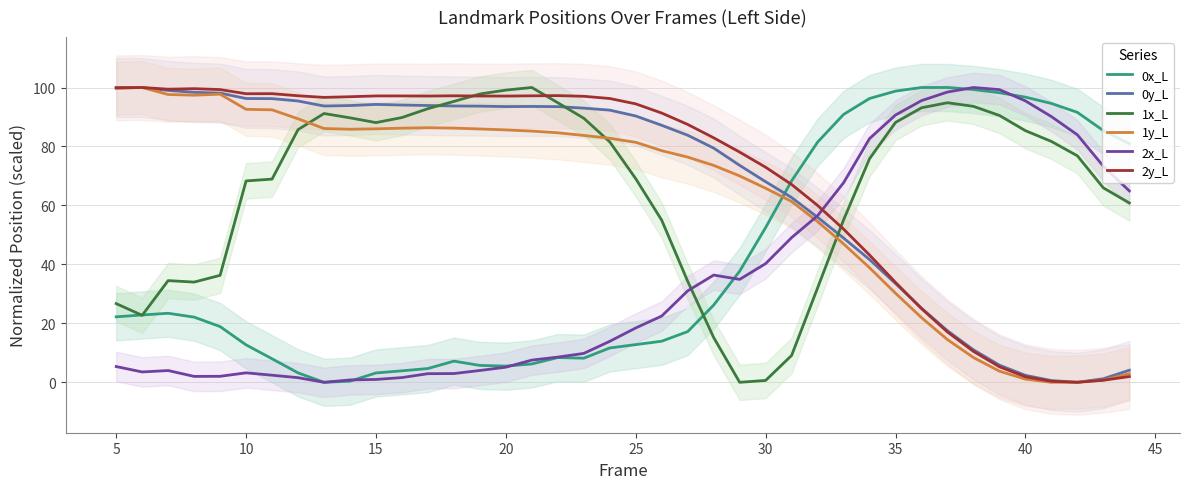

What is the highest value of the 2y_L series?

100.0